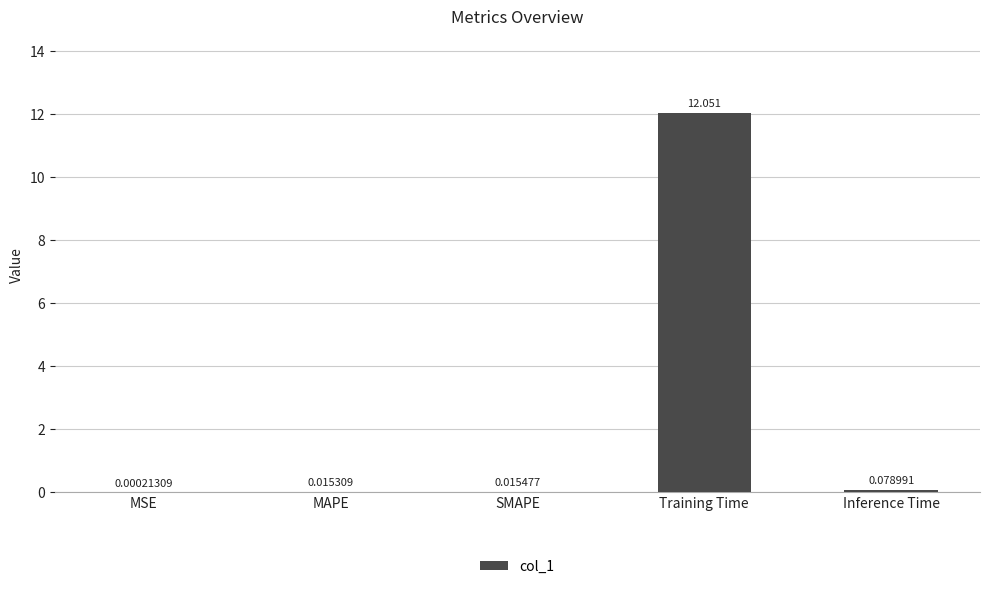

At which label is the value closest to 6?

Inference Time